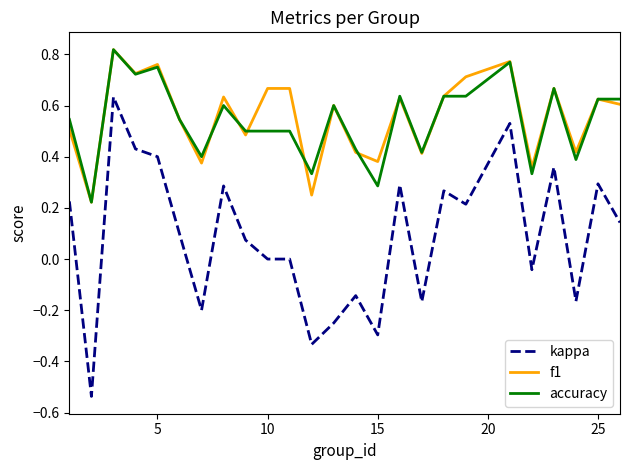

True or false: kappa and f1 cross at least once.

False